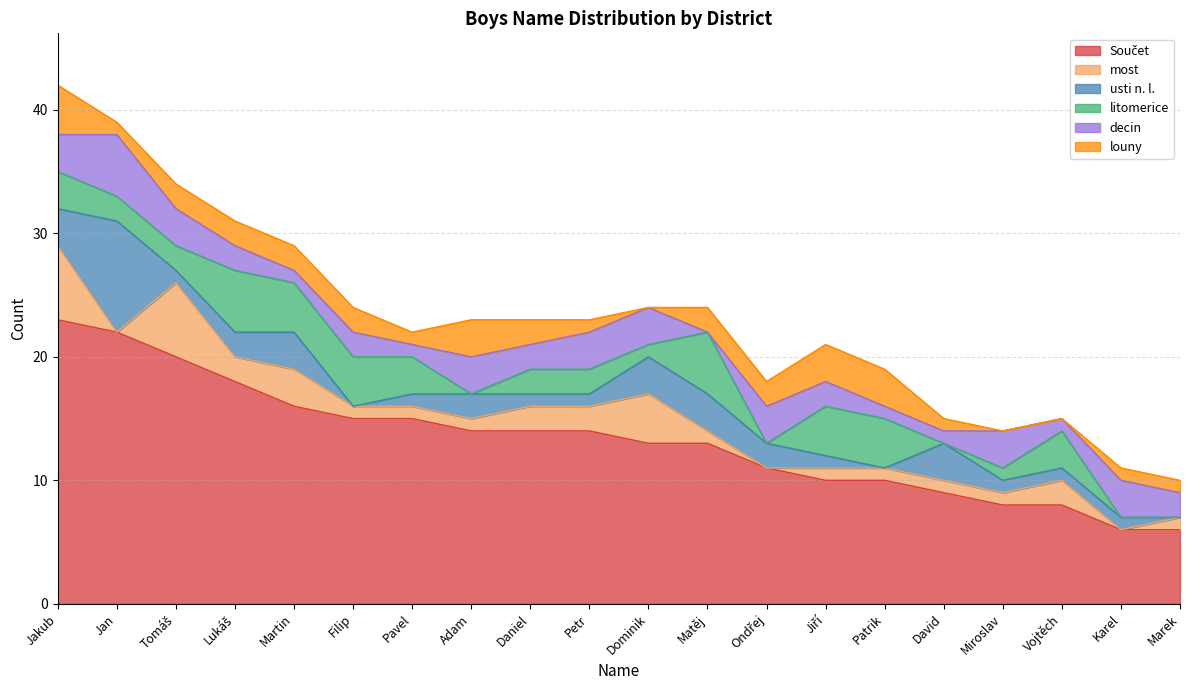

Does the chart display data point markers on the line(s)?

No